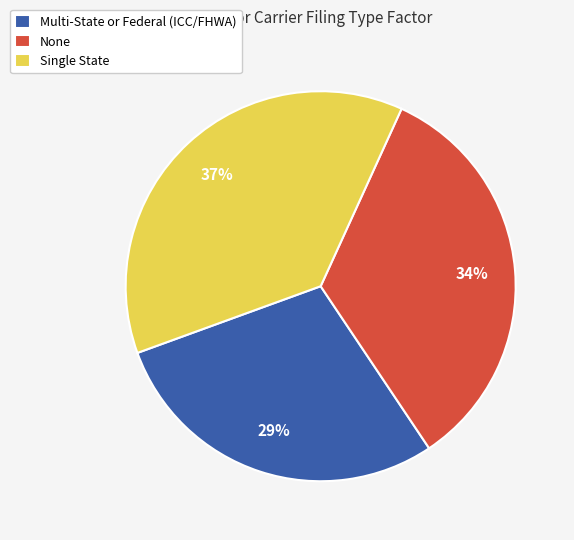

Rank the categories by value from highest to lowest.

Single State, None, Multi-State or Federal (ICC/FHWA)